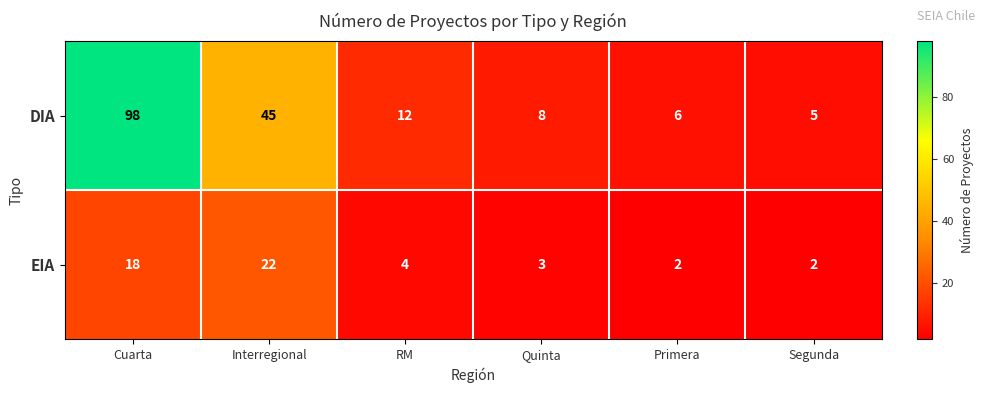

What is the total value across all series at Cuarta?

116